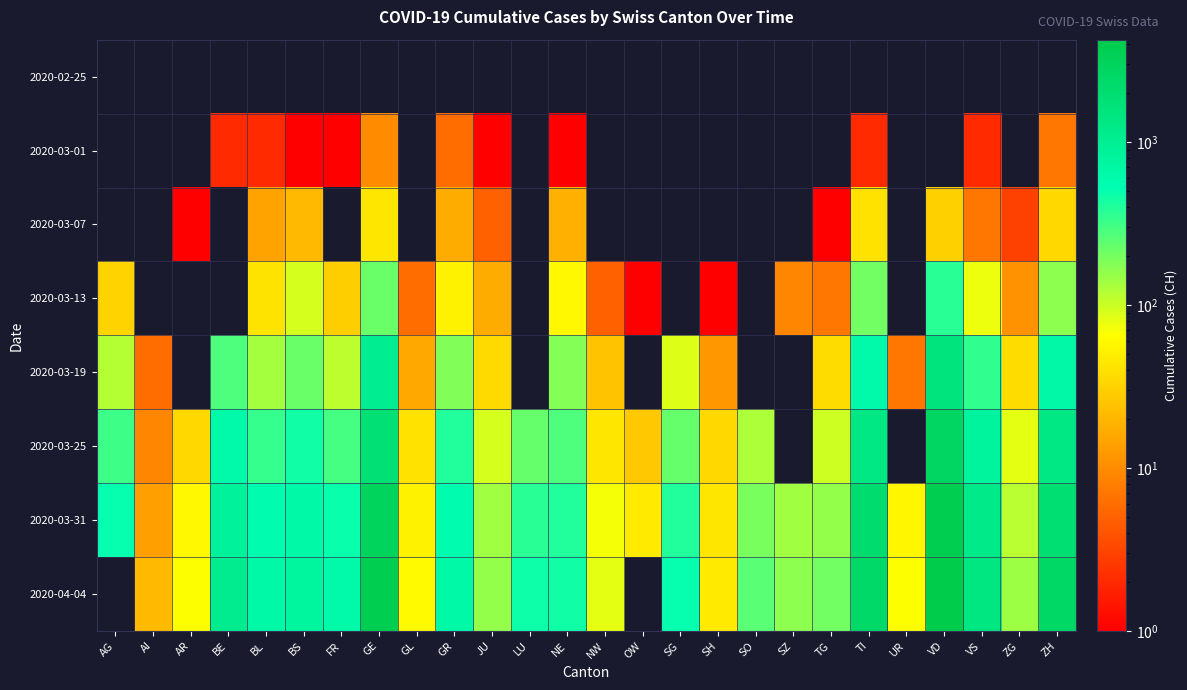

At JU, list the series in order from smallest to largest.

2020-02-25, 2020-03-01, 2020-03-07, 2020-03-13, 2020-03-19, 2020-03-25, 2020-03-31, 2020-04-04